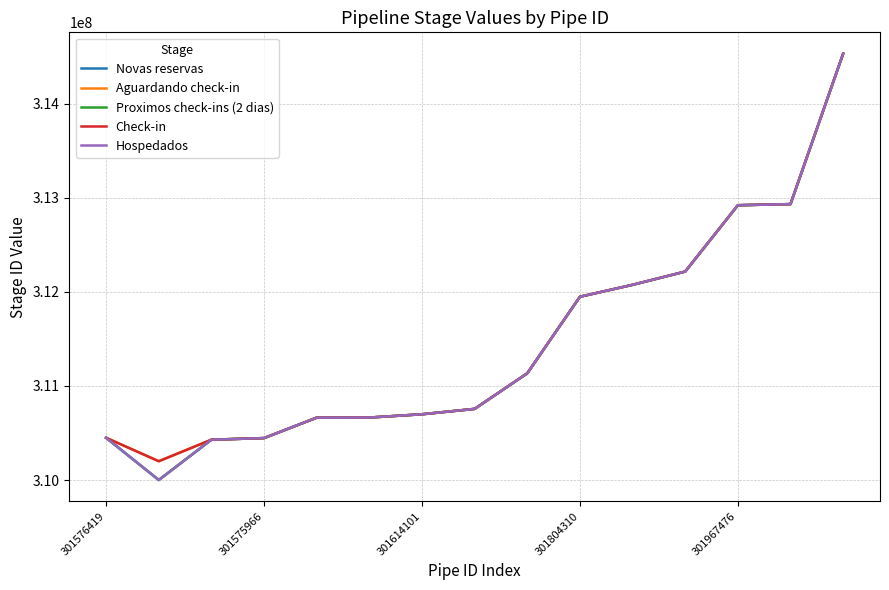

Which series has the largest range (max minus min)?

Proximos check-ins (2 dias)